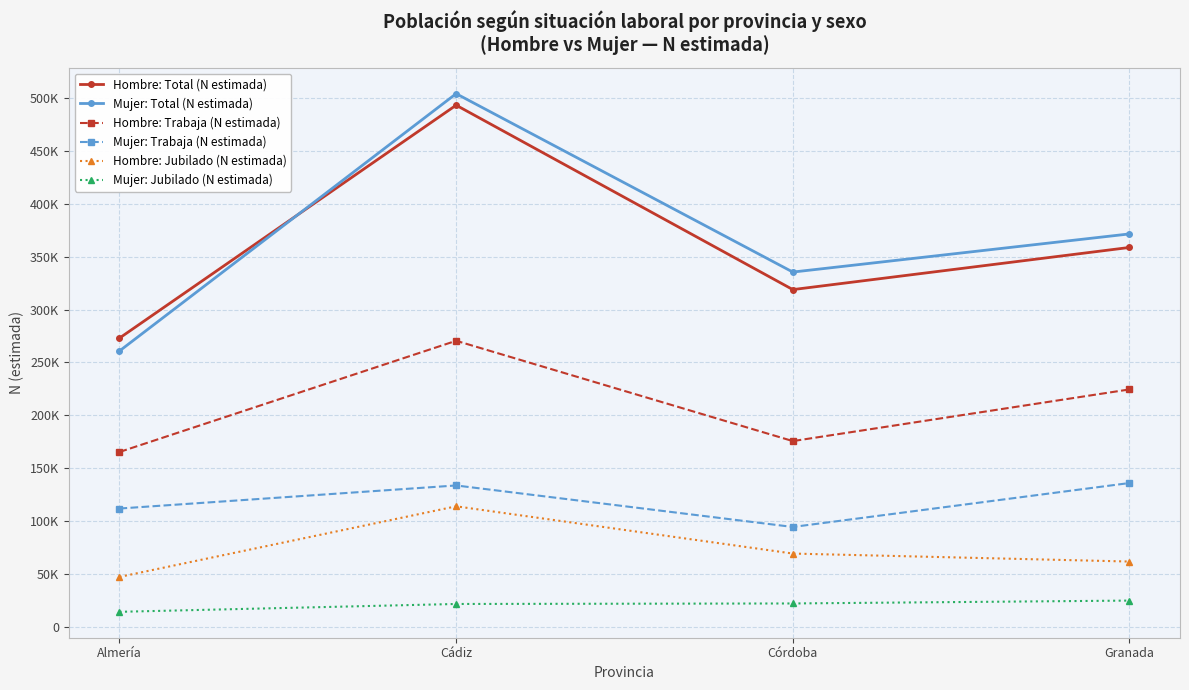

What is the label of the 2nd point from the left?

Cádiz